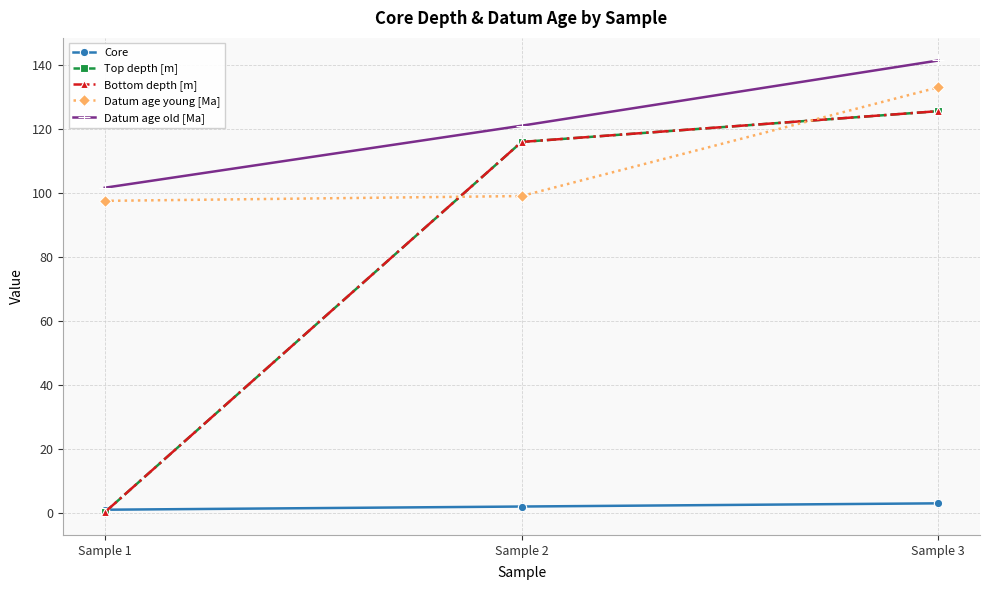

List the labels in order of Bottom depth [m] value, largest first.

Sample 3, Sample 2, Sample 1